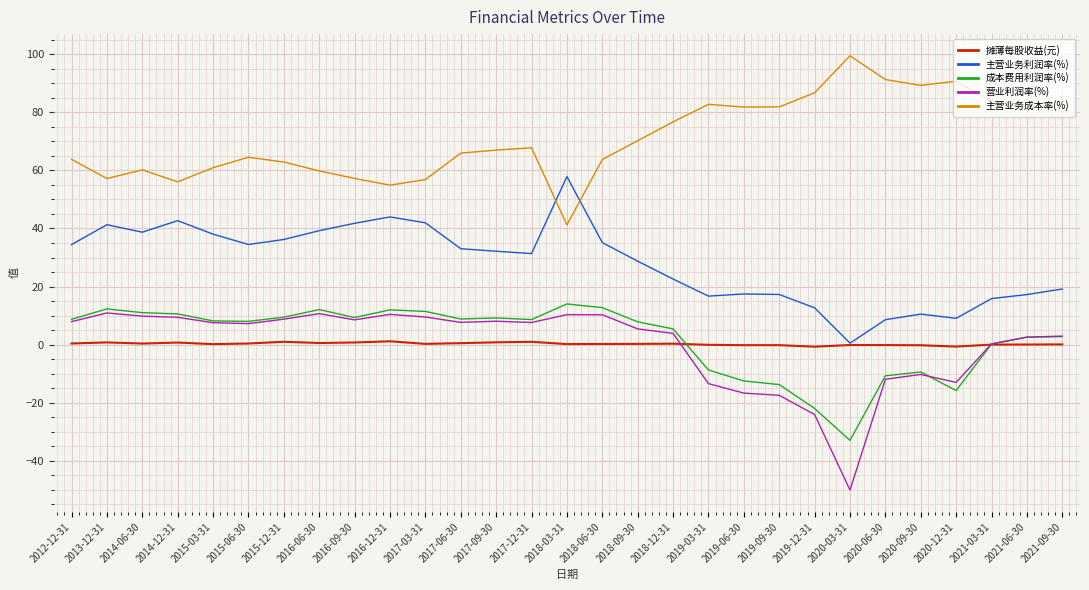

What is the lowest value of the 营业利润率(%) series?

-50.1